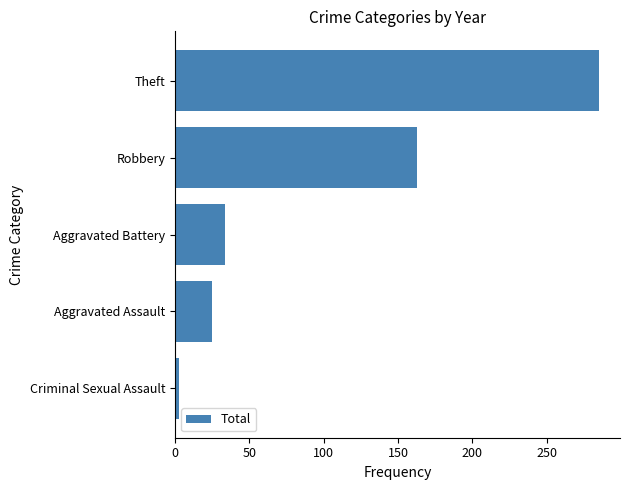

What is the sum of all values?

510